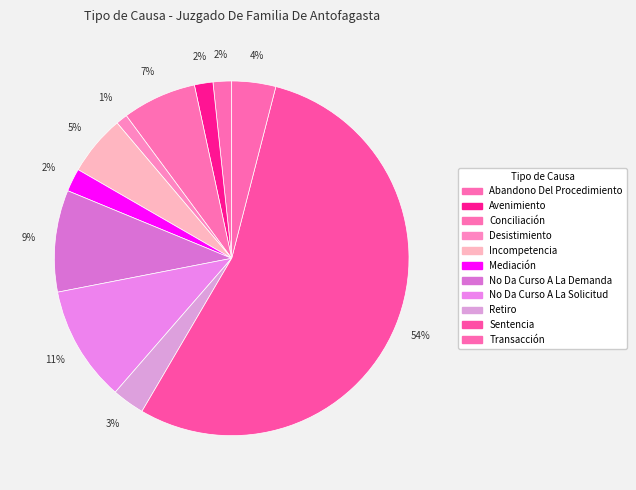

How many segments does this pie chart have?

11